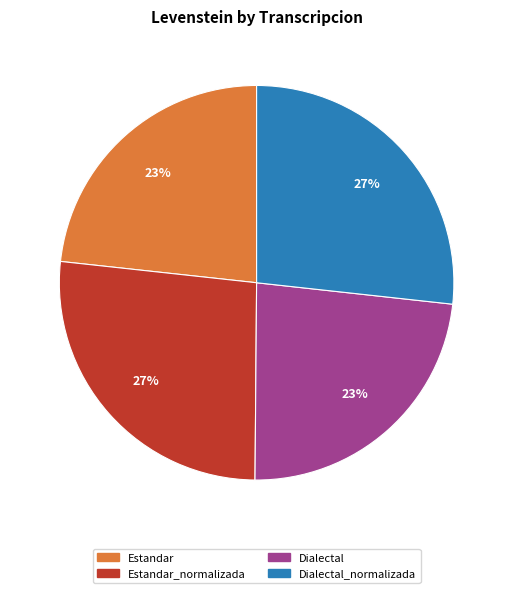

How many slices are in this pie chart?

4